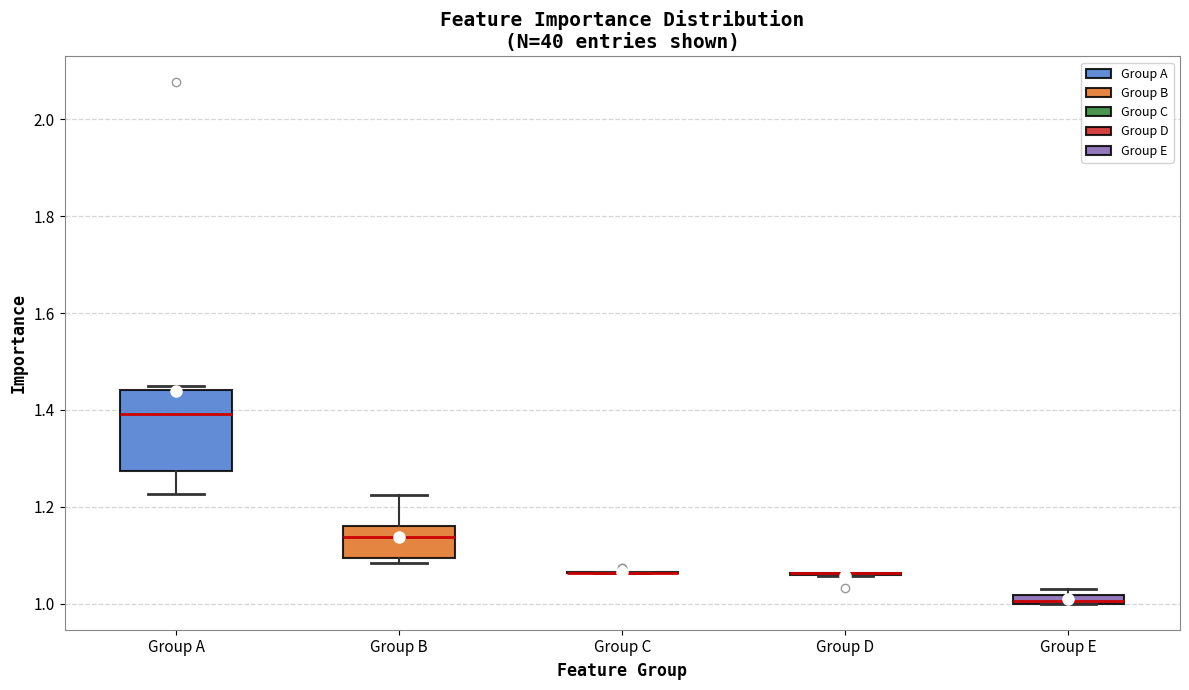

Comparing the boxes themselves (not the whiskers), which one is the tallest?

Group A